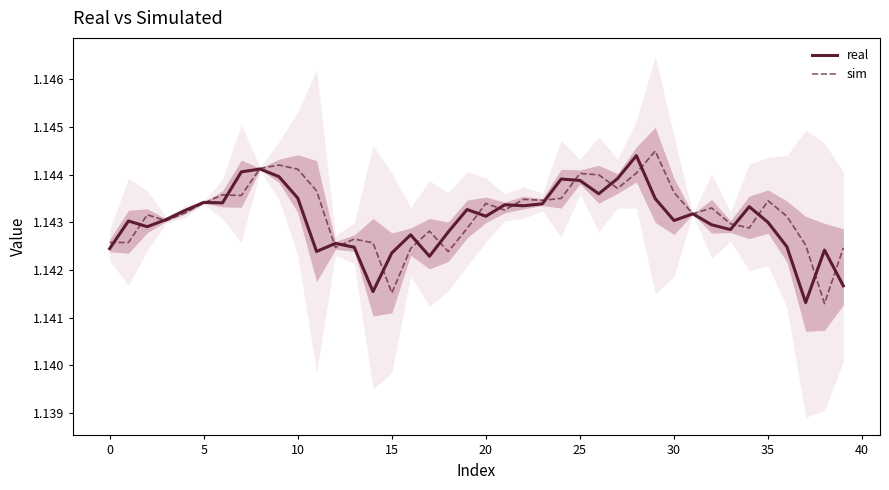

Is it true that real equals 0.6 at 20?

False